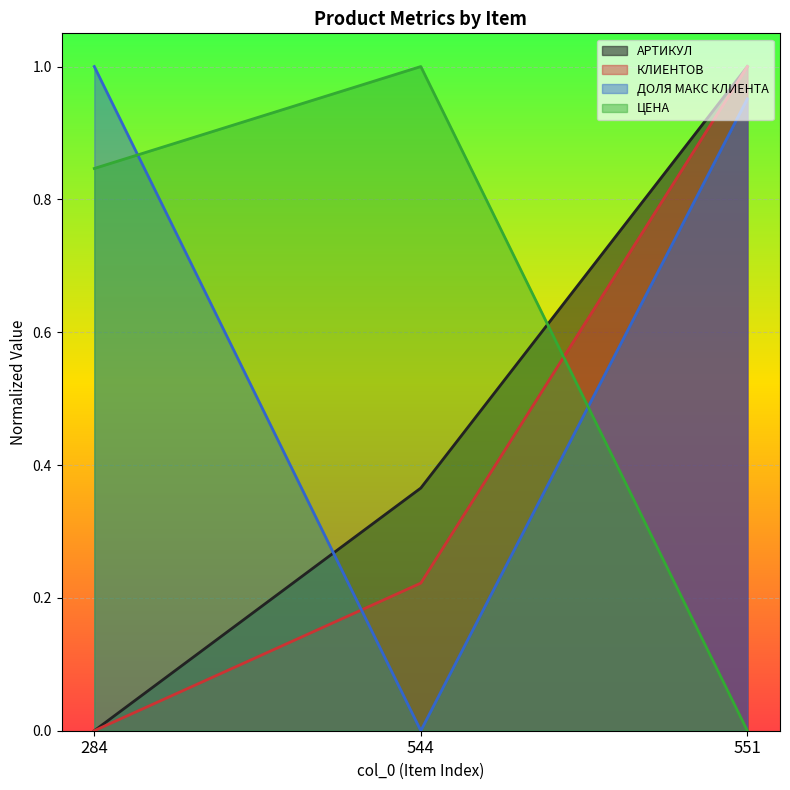

How many data points does each series have?

3